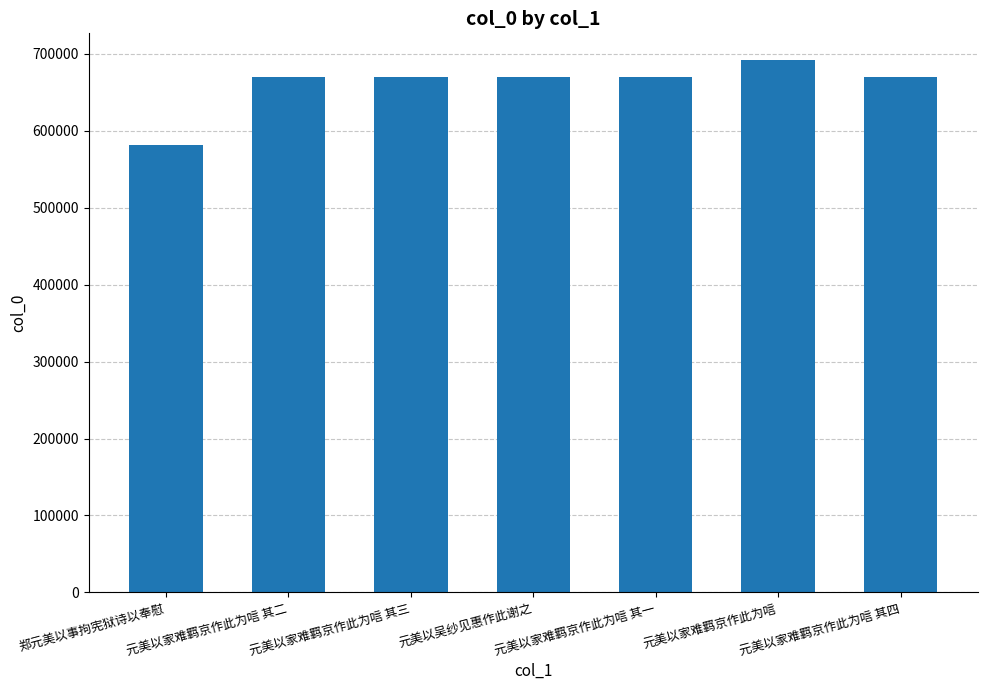

What is the label of the 1st bar from the left?

郑元美以事拘宪狱诗以奉慰